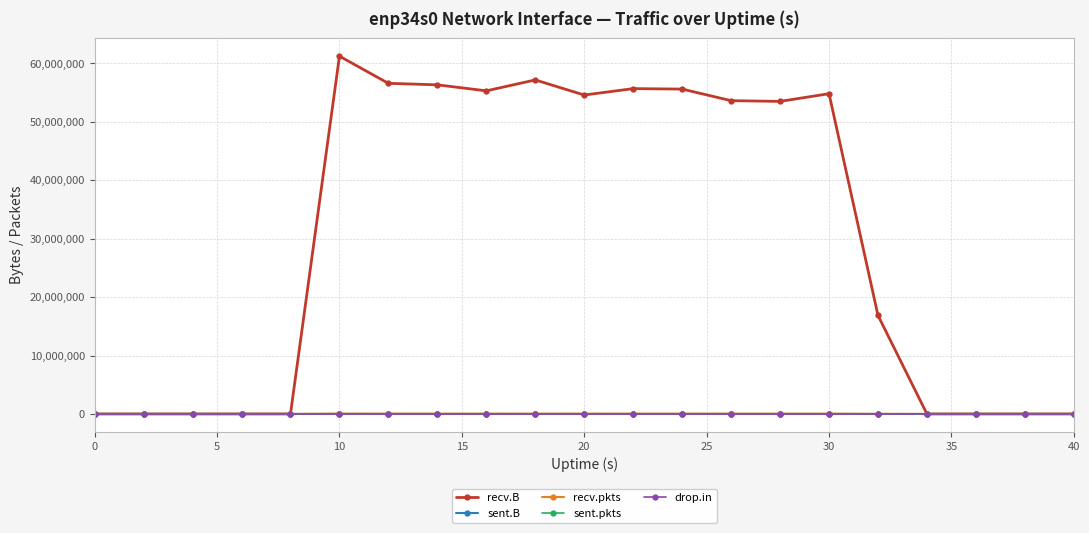

True or false: recv.pkts has more than 1 points higher than both neighbors.

True